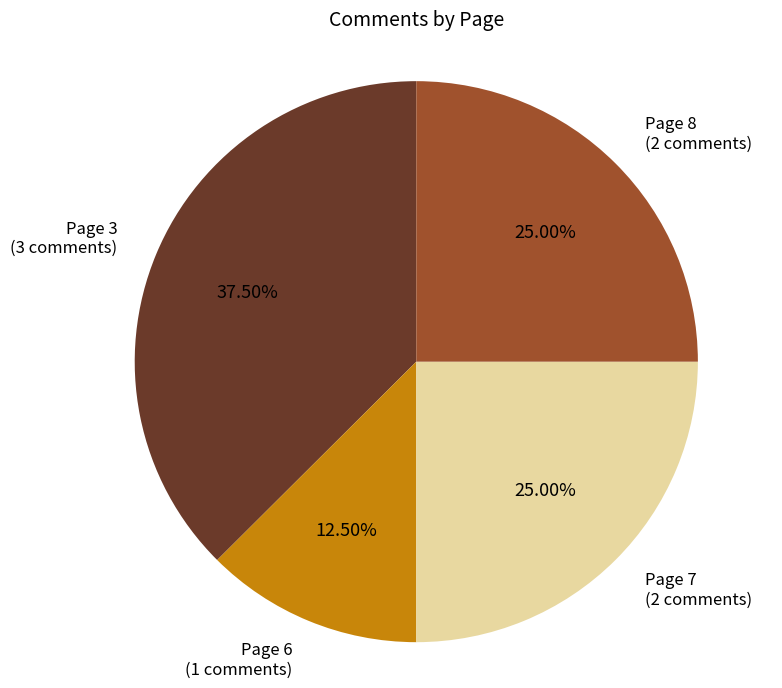

Is there a majority slice in this chart?

No